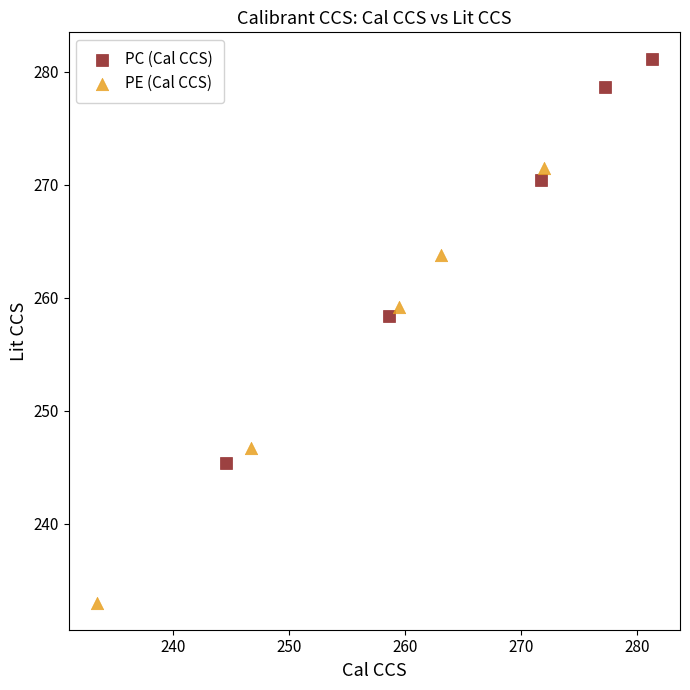

Which series reaches the minimum Y coordinate?

PE (Cal CCS)